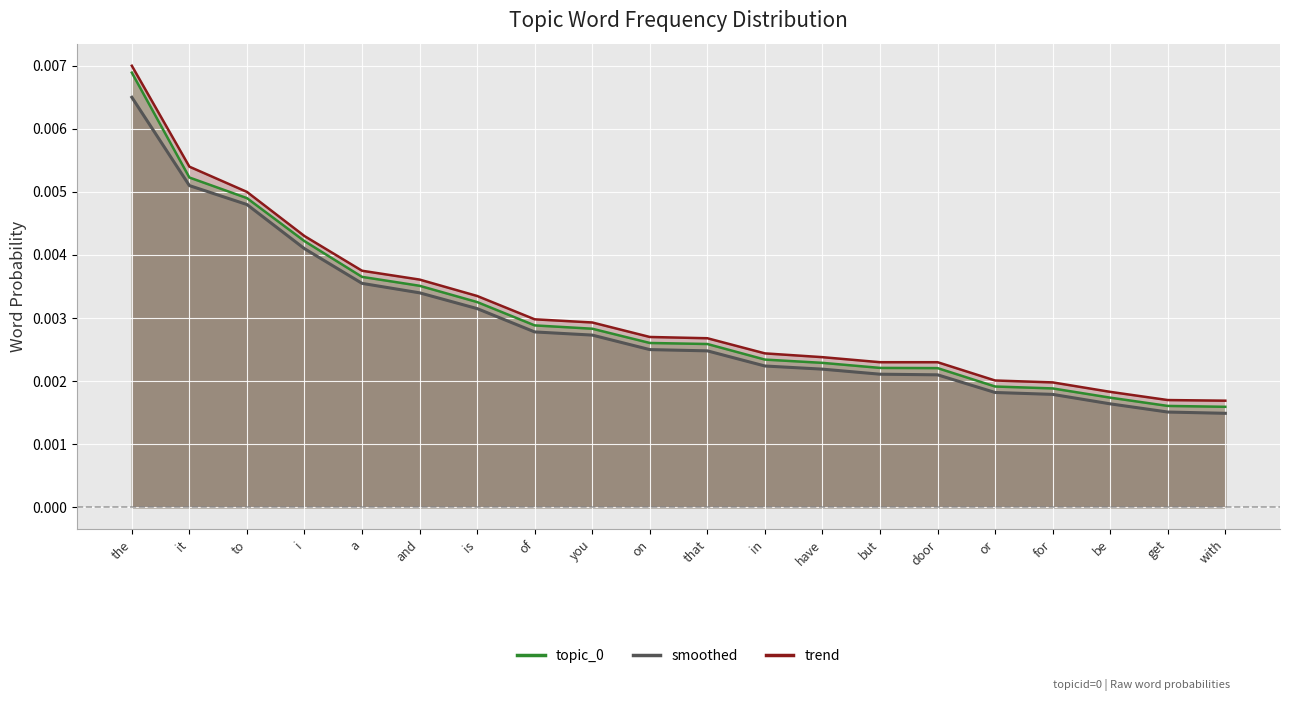

What are all the series names shown in the legend?

topic_0 line, smoothed line, trend line